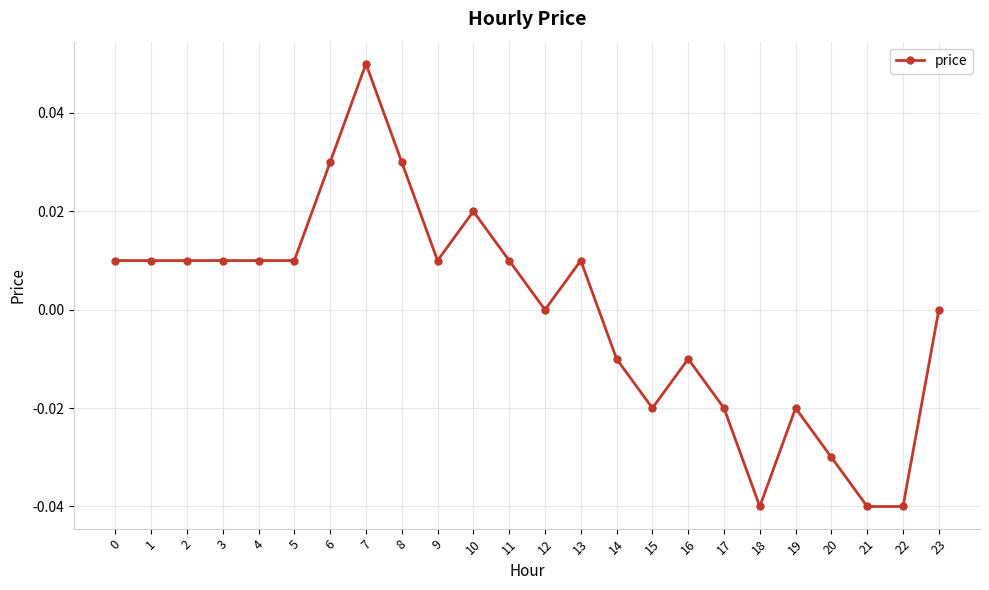

How many lines are shown in the chart?

1